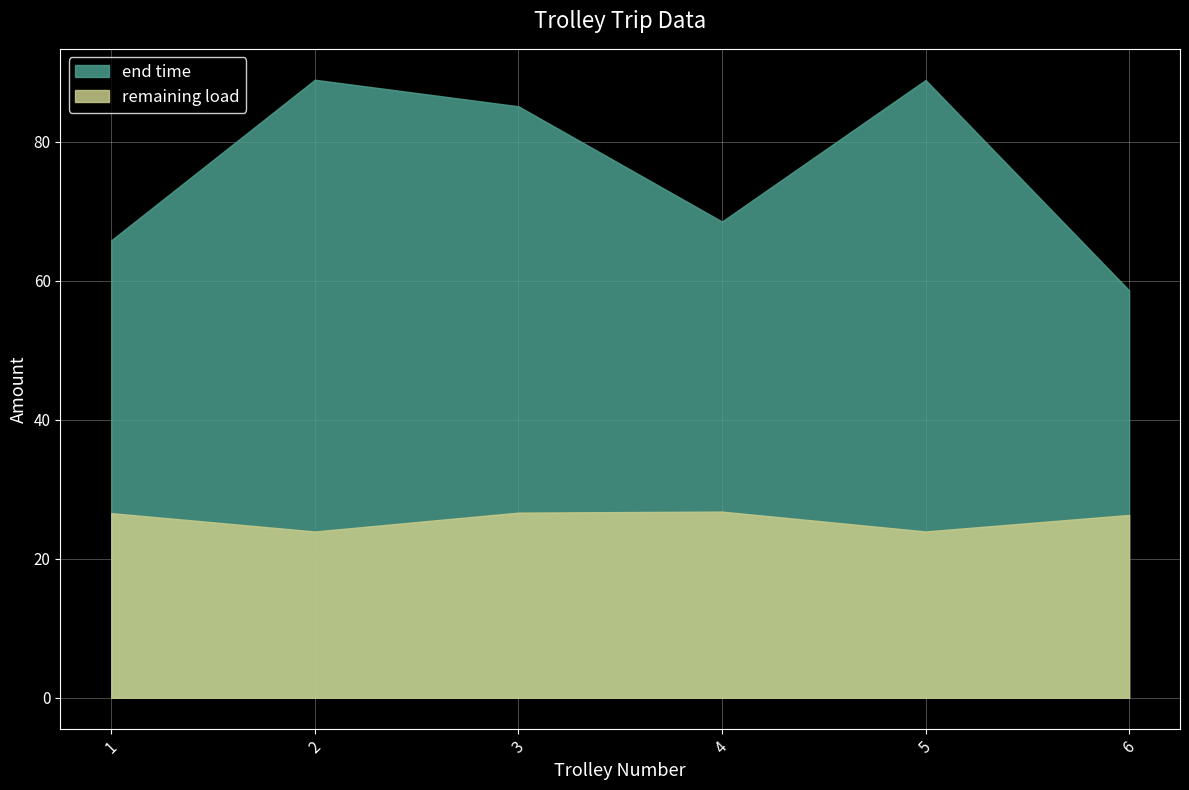

Reading left to right, extract all data points from this chart.

end time: 65.8	88.9	85.1	68.5	88.9	58.6
remaining load: 26.6	23.9	26.6	26.8	23.9	26.3